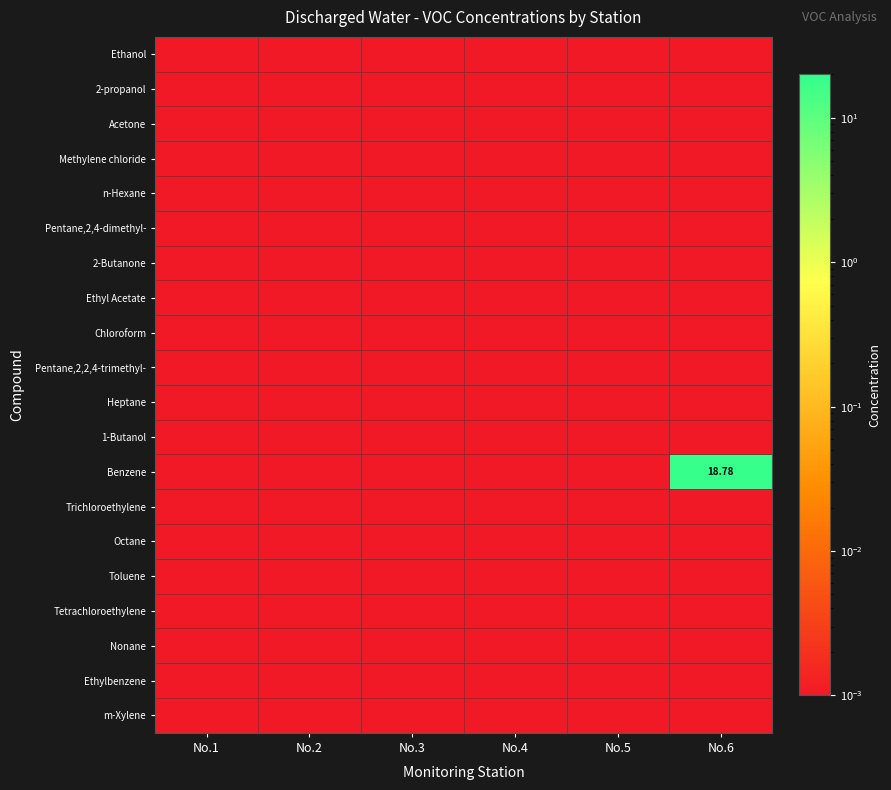

Where is Ethylbenzene nearest to the value 0?

No.1